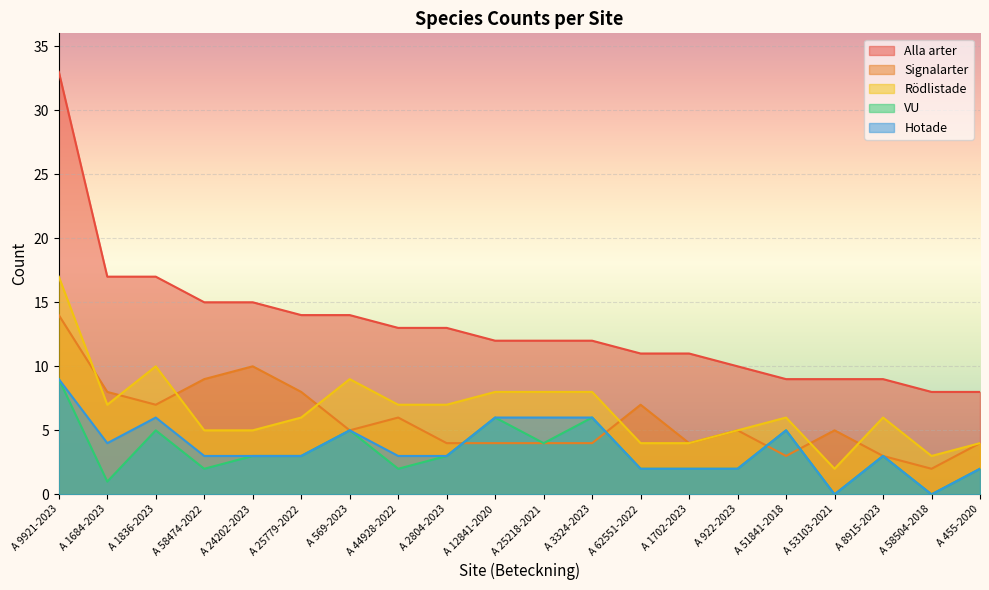

True or false: VU has a value of 6 at A 3324-2023.

True